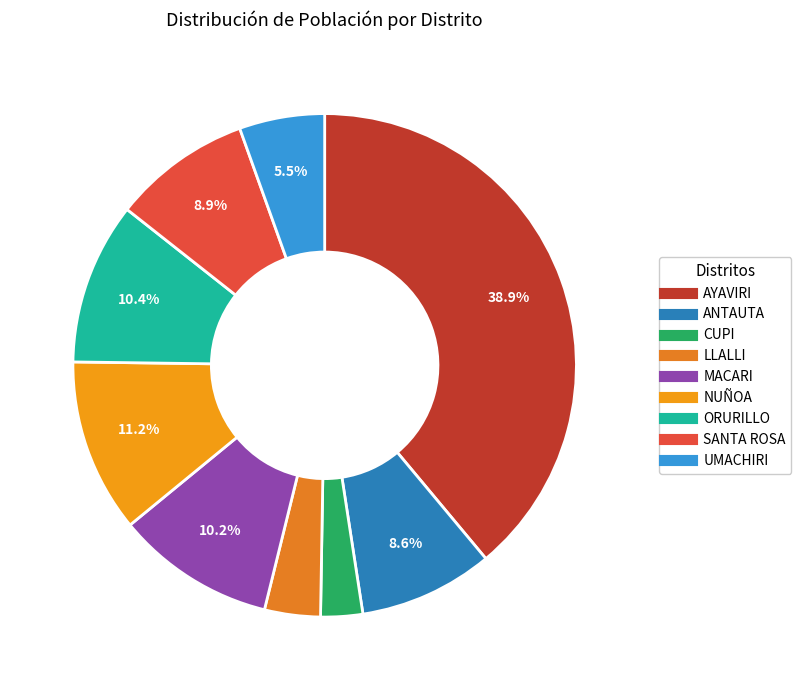

Is there any slice that represents more than half of the pie?

No